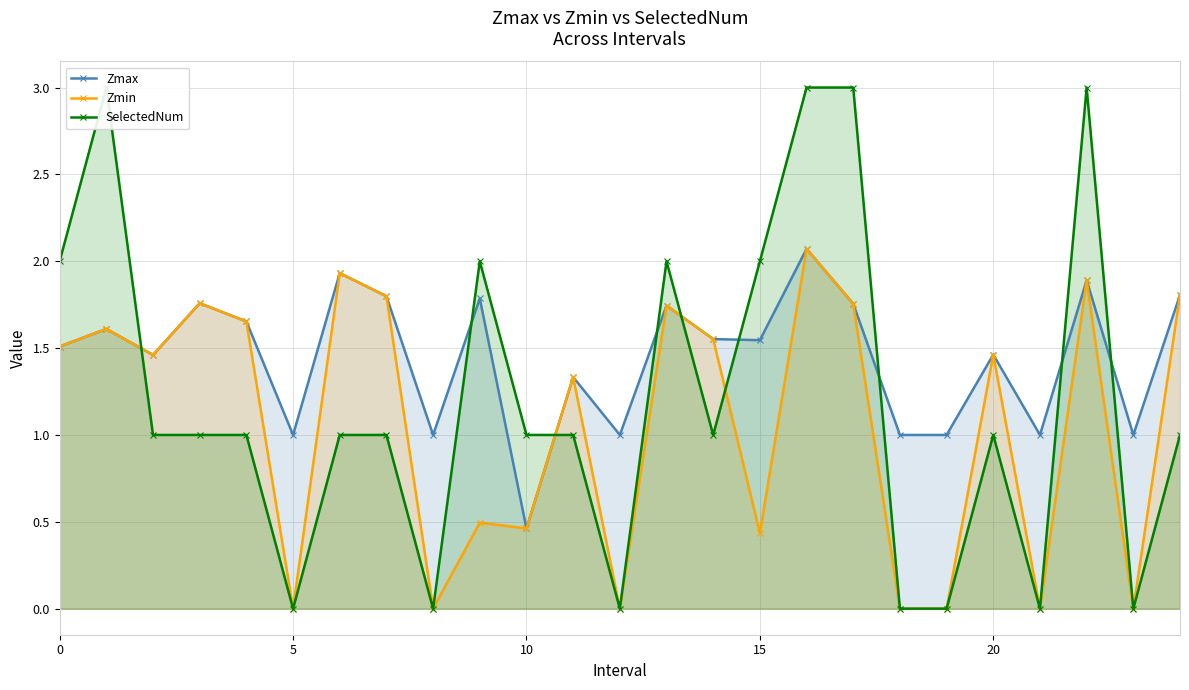

Between 16 and 19, which series saw the biggest shift?

SelectedNum